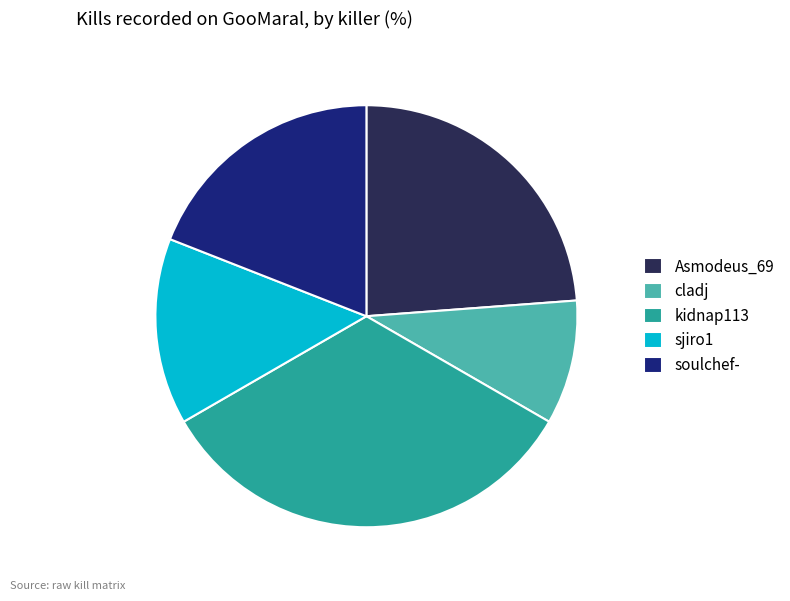

What is the smallest slice in the pie chart?

cladj